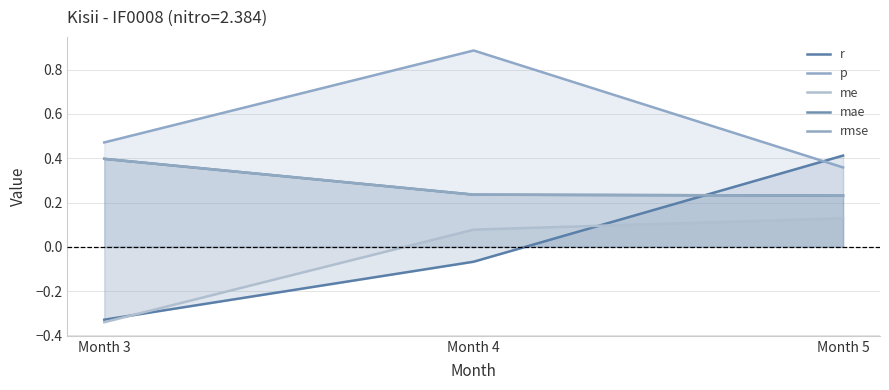

How many values in the me series are below 0?

1